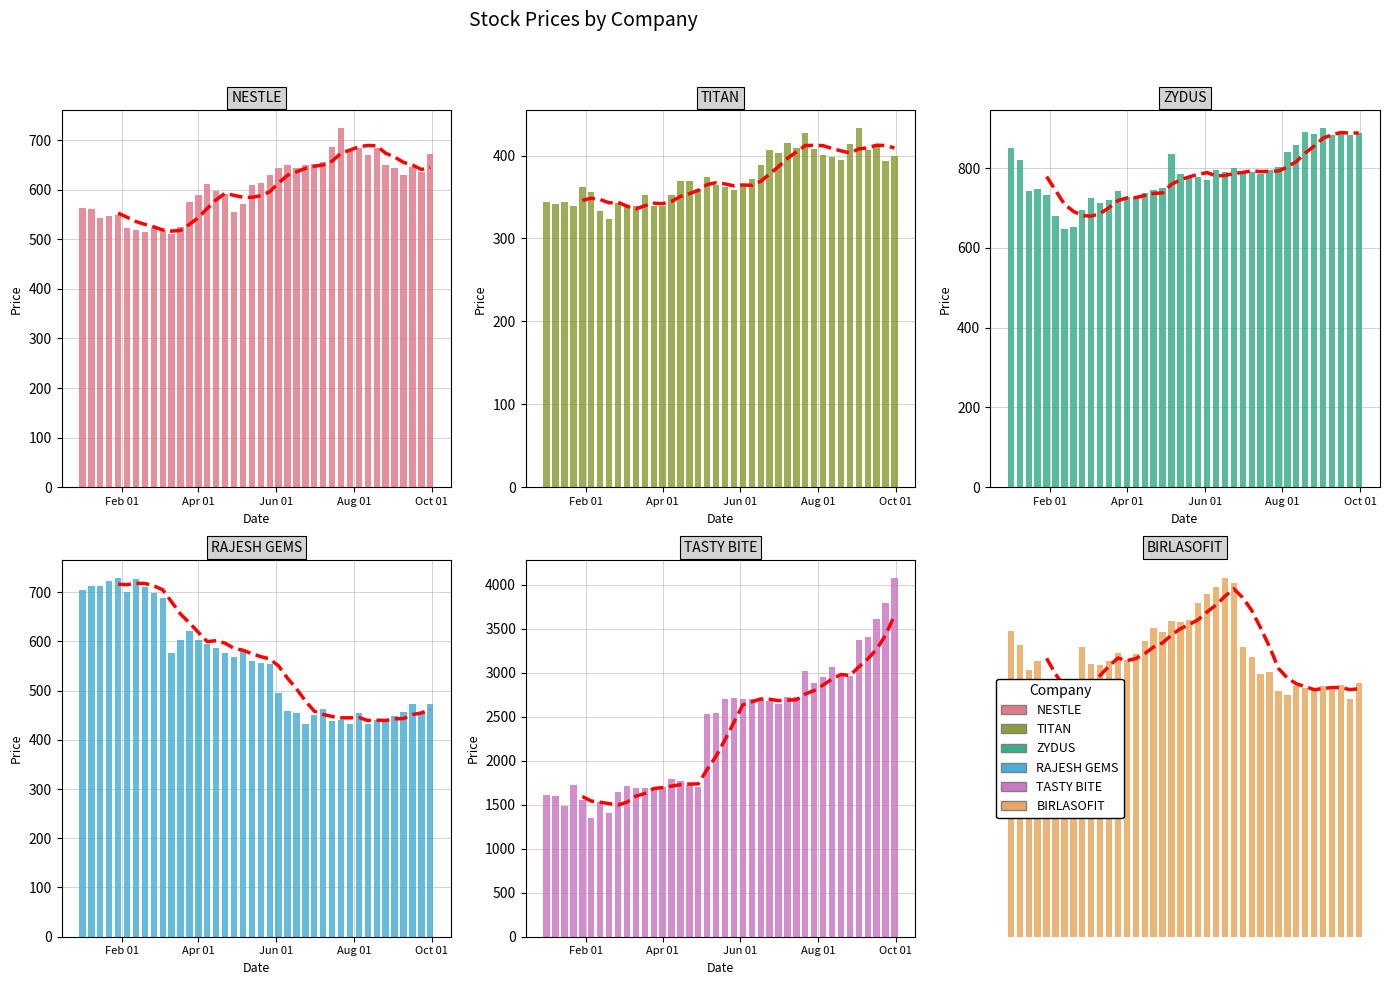

What are all the series names shown in the legend?

NESTLE, TITAN, ZYDUS, RAJESH GEMS, TASTY BITE, BIRLASOFIT